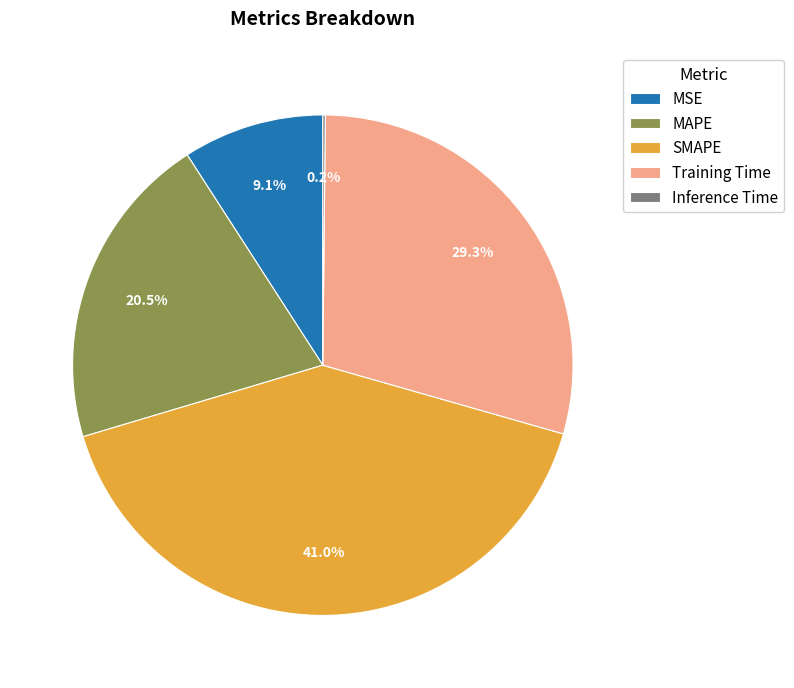

Does any single category account for the majority?

No